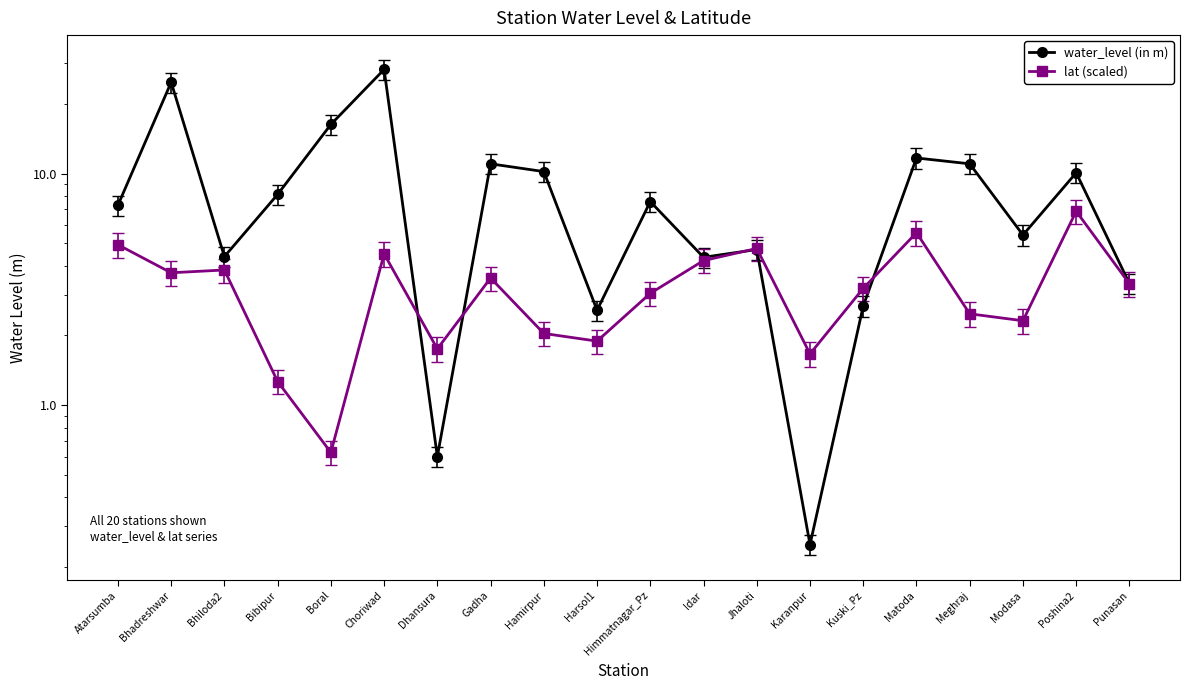

Which series changed the most between Atarsumba and Meghraj?

water_level (in m)